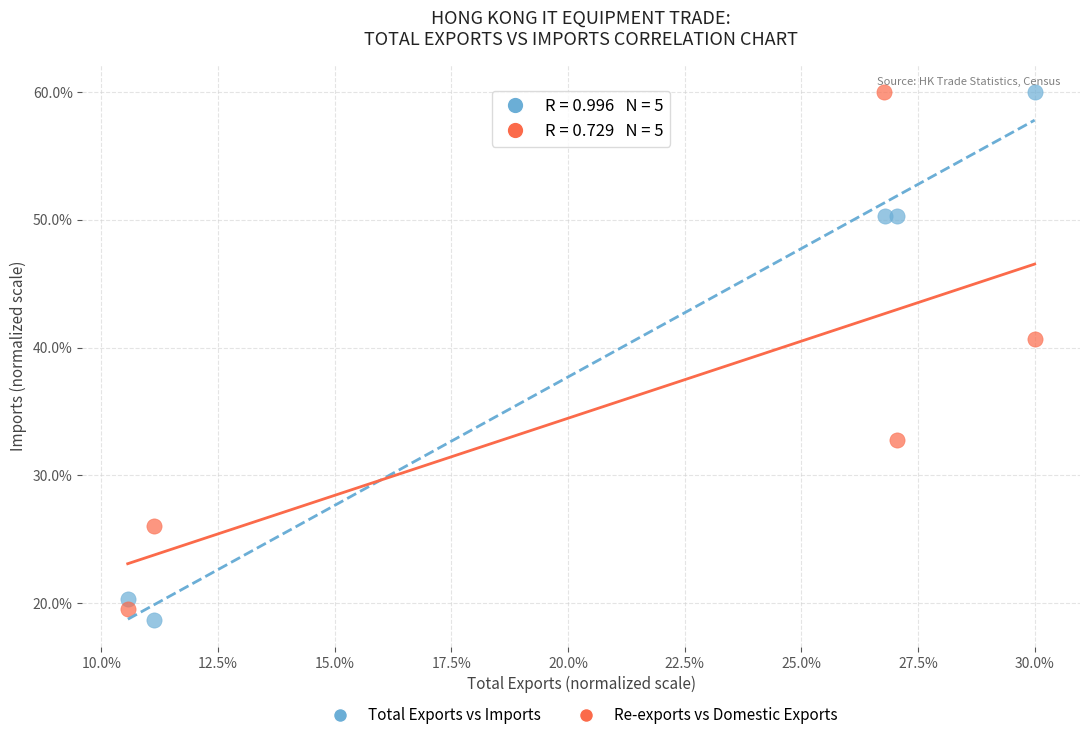

What are all the series names shown in the legend?

Total Exports vs Imports, Re-exports vs Domestic Exports